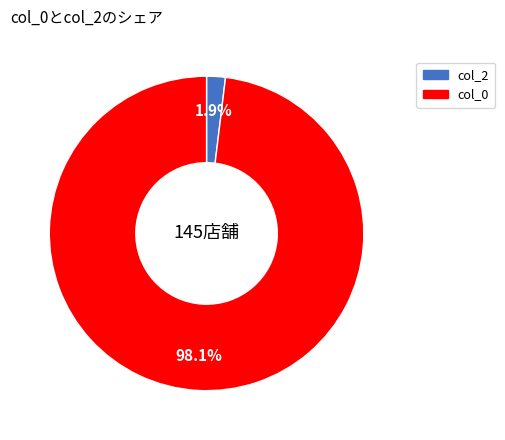

Does any single category account for the majority?

Yes